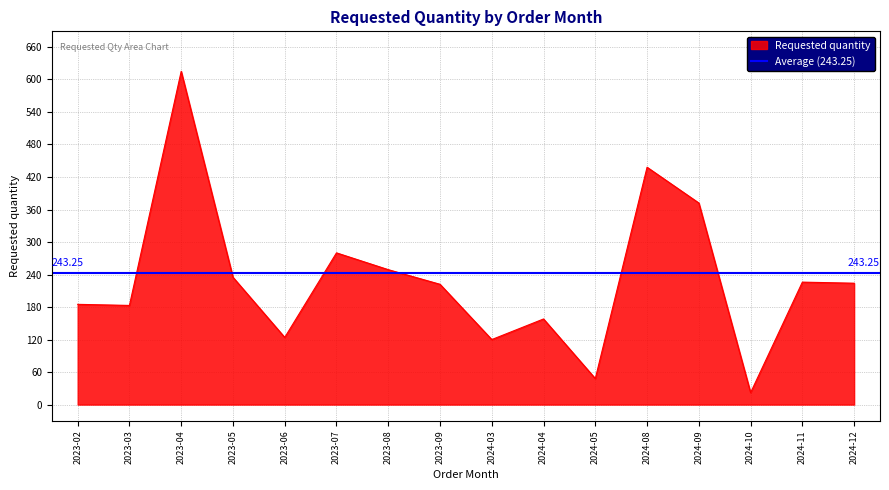

Which category has the lowest value across all series?

2024-10